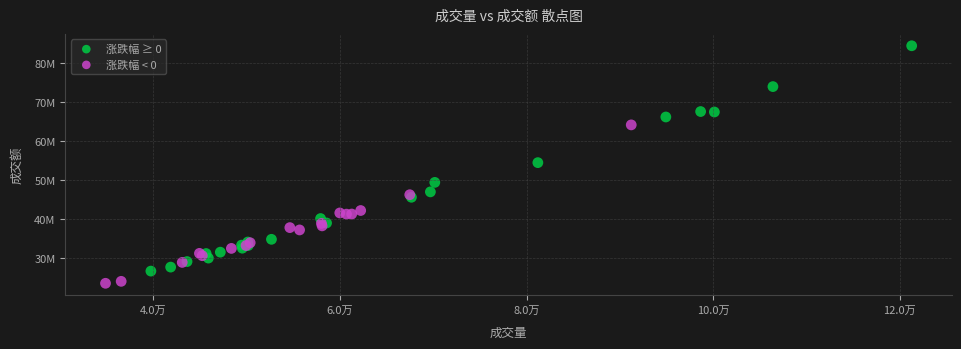

Which series has the widest spread of Y values?

涨跌幅 ≥ 0